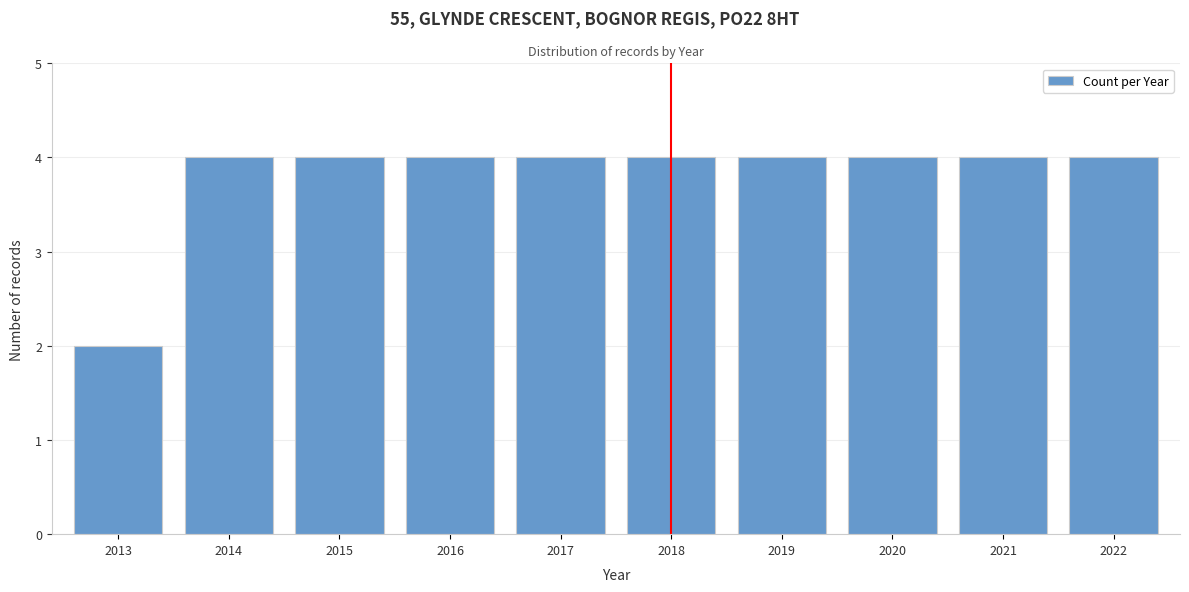

Reading right to left, extract all data points from this chart.

2022=4	2021=4	2020=4	2019=4	2018=4	2017=4	2016=4	2015=4	2014=4	2013=2